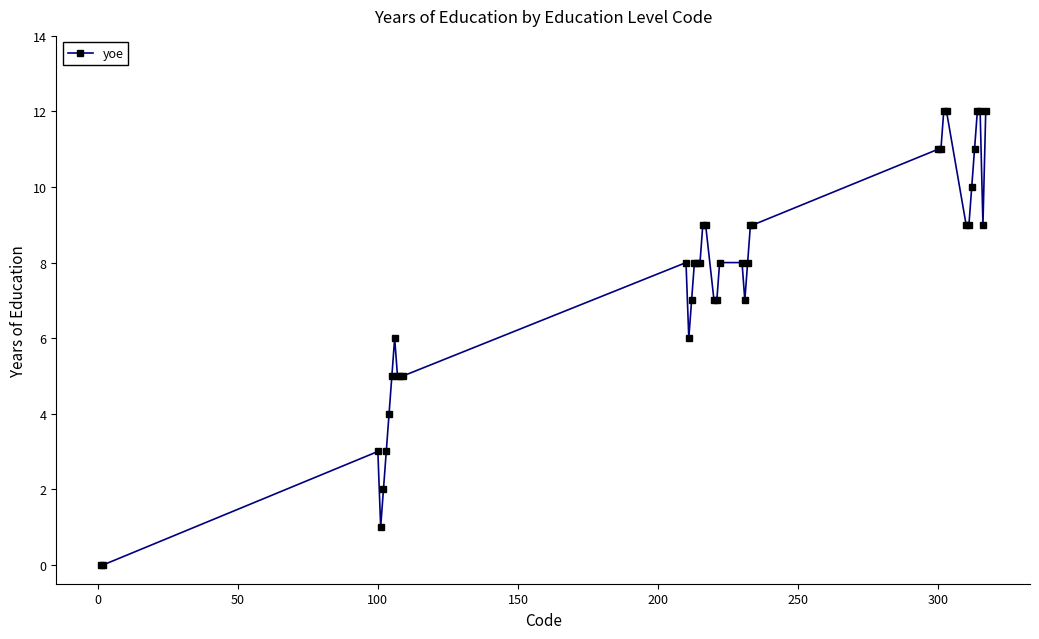

How many lines are shown in the chart?

1